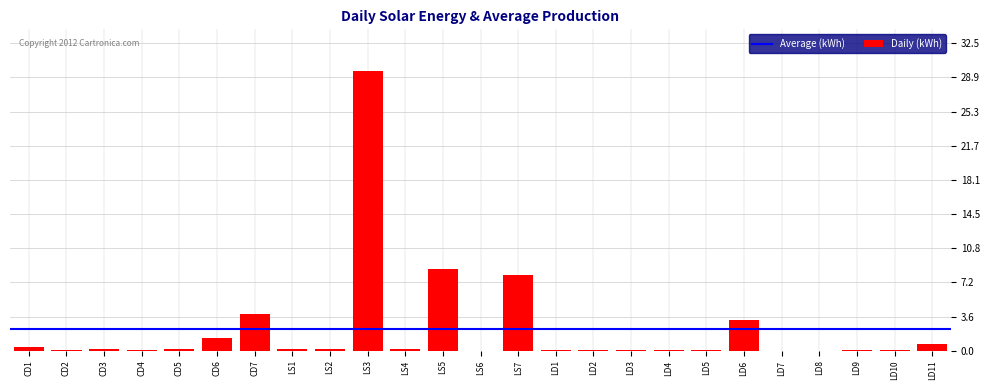

The value at LS7 is 8.0. True or false?

True